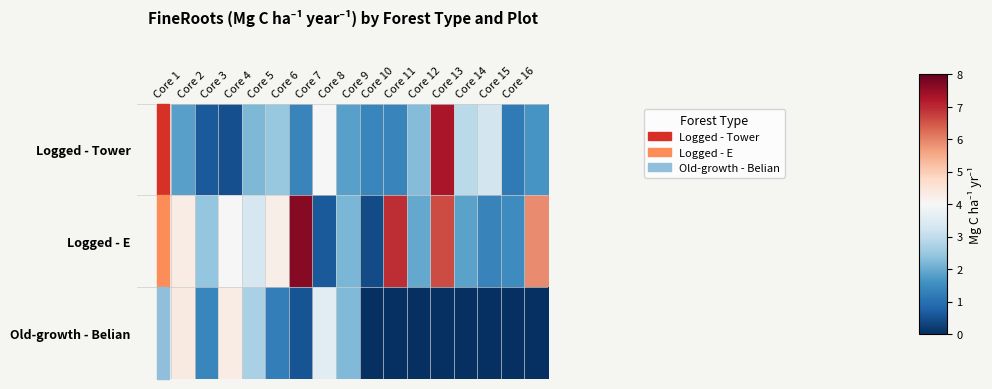

Which series has the largest total across all categories?

Logged - E